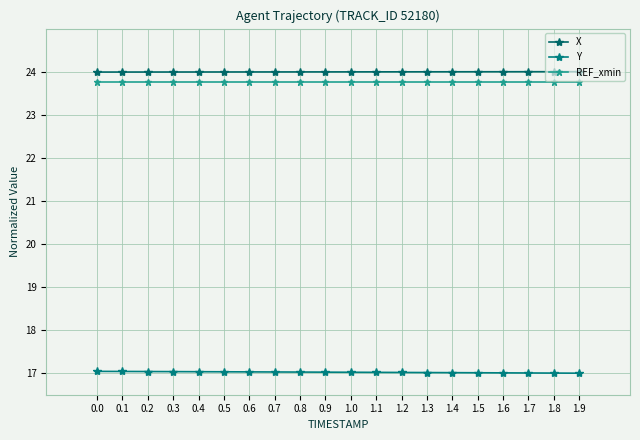

At how many categories does at least one series exceed 17?

20